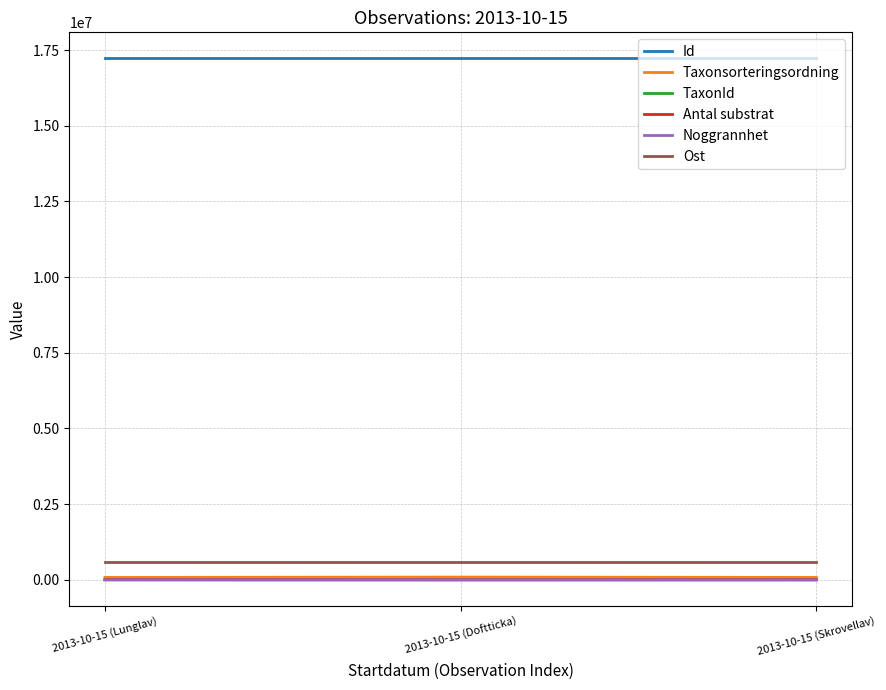

What is the maximum value shown in the chart?

17226818.0